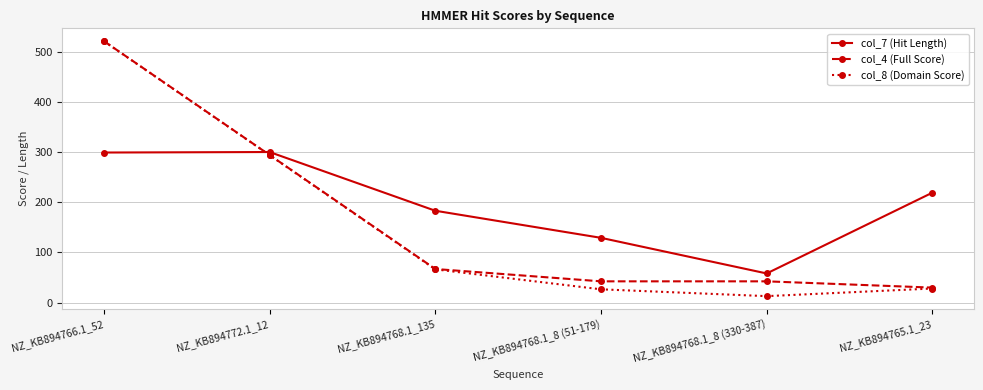

What is the total value across all series at NZ_KB894772.1_12?

887.9